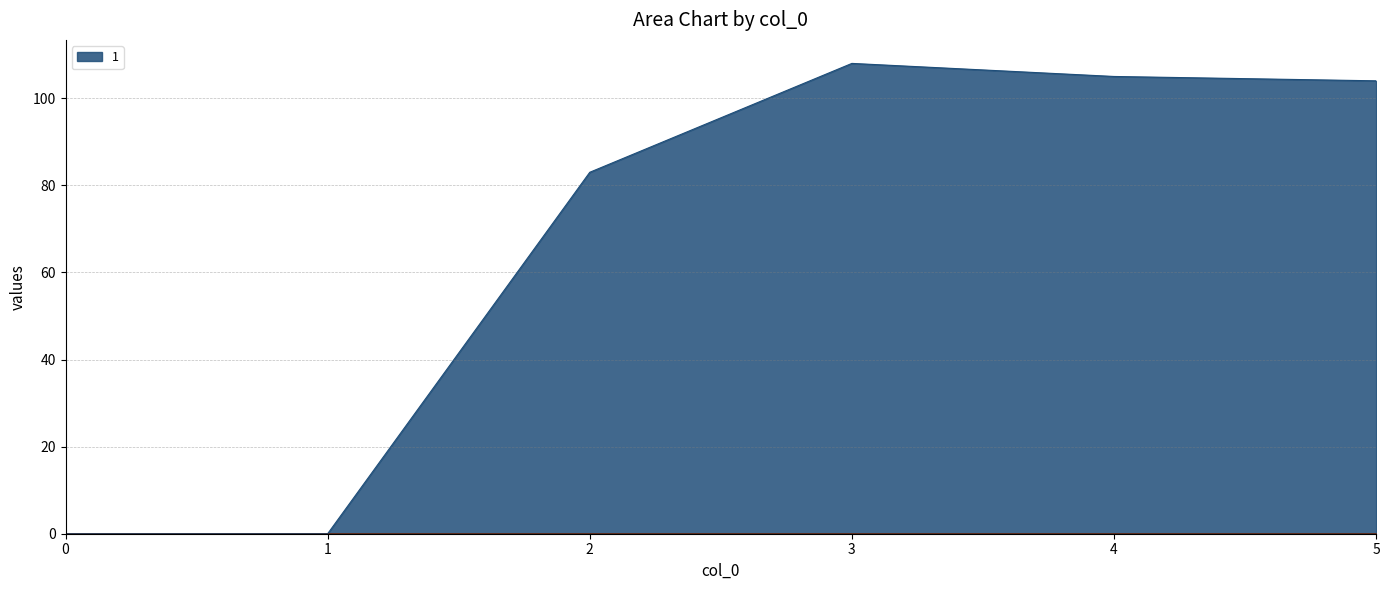

True or false: 5 and 2 cross at least once.

False